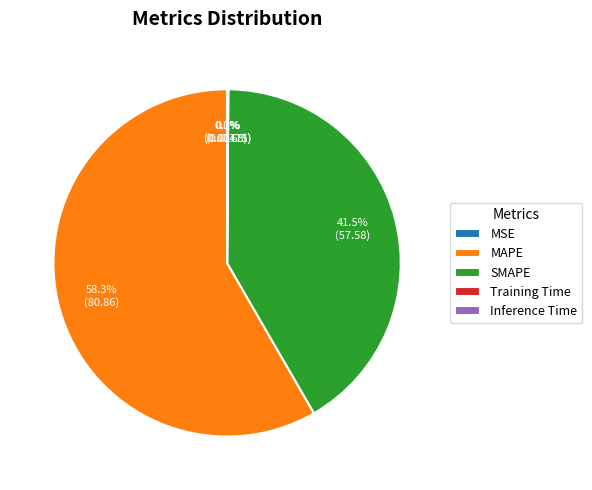

How much of the chart is everything except SMAPE?

58.5%